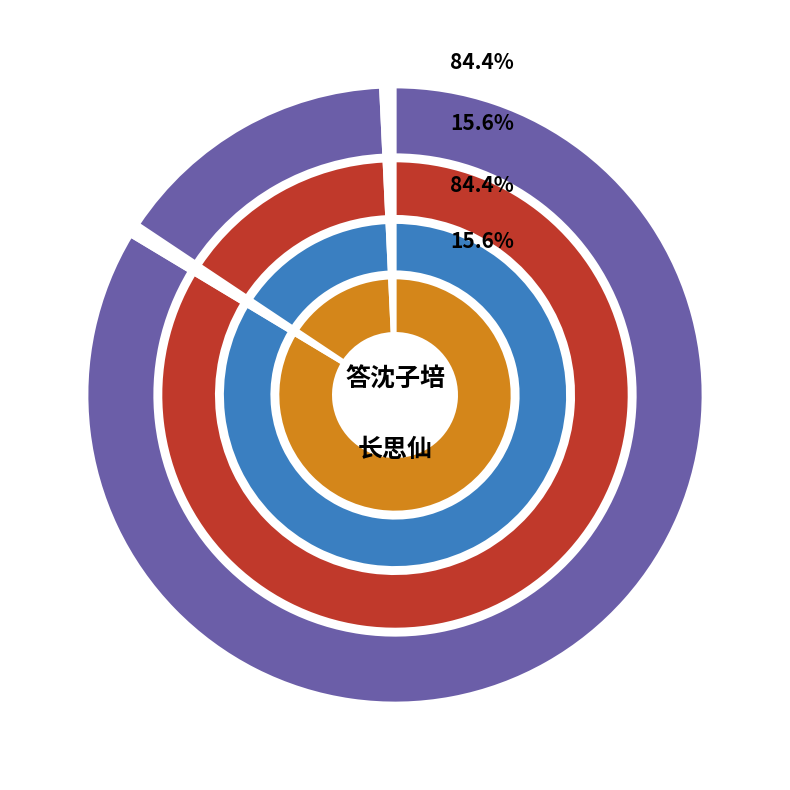

Count the number of slices in the pie.

2